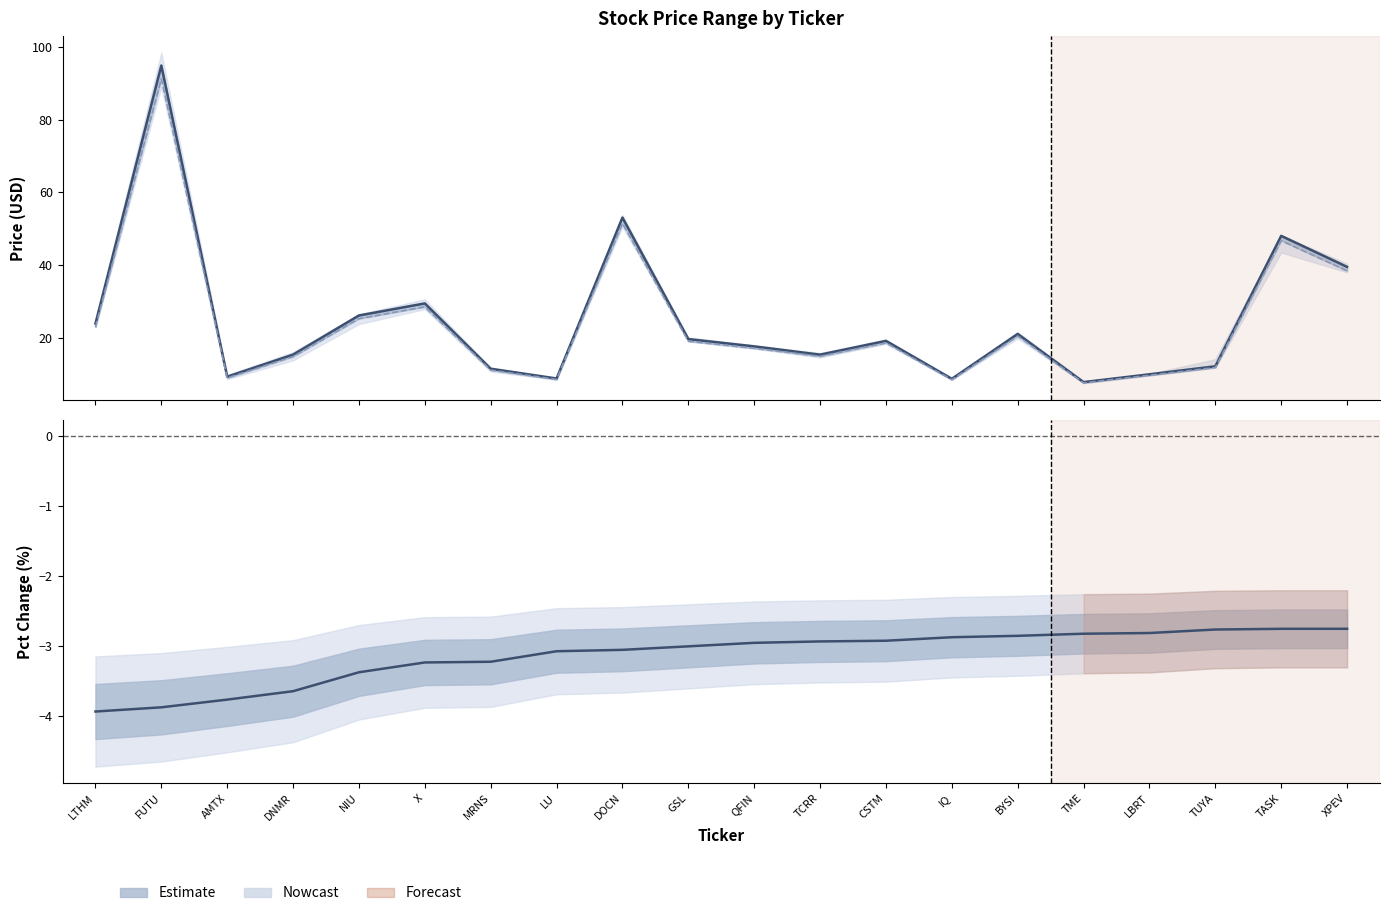

Reading left to right, extract all data points from this chart.

close_price: LTHM=23.9	FUTU=94.9	AMTX=9.3	DNMR=15.4	NIU=26.1	X=29.4	MRNS=11.5	LU=8.8	DOCN=53.1	GSL=19.6	QFIN=17.6	TCRR=15.3	CSTM=19.1	IQ=8.7	BYSI=21.1	TME=7.8	LBRT=9.9	TUYA=12.2	TASK=48.0	XPEV=39.5
current_price: LTHM=23.0	FUTU=91.2	AMTX=8.9	DNMR=14.8	NIU=25.2	X=28.5	MRNS=11.1	LU=8.5	DOCN=51.4	GSL=19.1	QFIN=17.1	TCRR=14.9	CSTM=18.6	IQ=8.5	BYSI=20.5	TME=7.6	LBRT=9.7	TUYA=11.8	TASK=46.7	XPEV=38.4
pct_change: LTHM=-3.9	FUTU=-3.9	AMTX=-3.8	DNMR=-3.6	NIU=-3.4	X=-3.2	MRNS=-3.2	LU=-3.1	DOCN=-3.0	GSL=-3.0	QFIN=-3.0	TCRR=-2.9	CSTM=-2.9	IQ=-2.9	BYSI=-2.9	TME=-2.8	LBRT=-2.8	TUYA=-2.8	TASK=-2.8	XPEV=-2.8